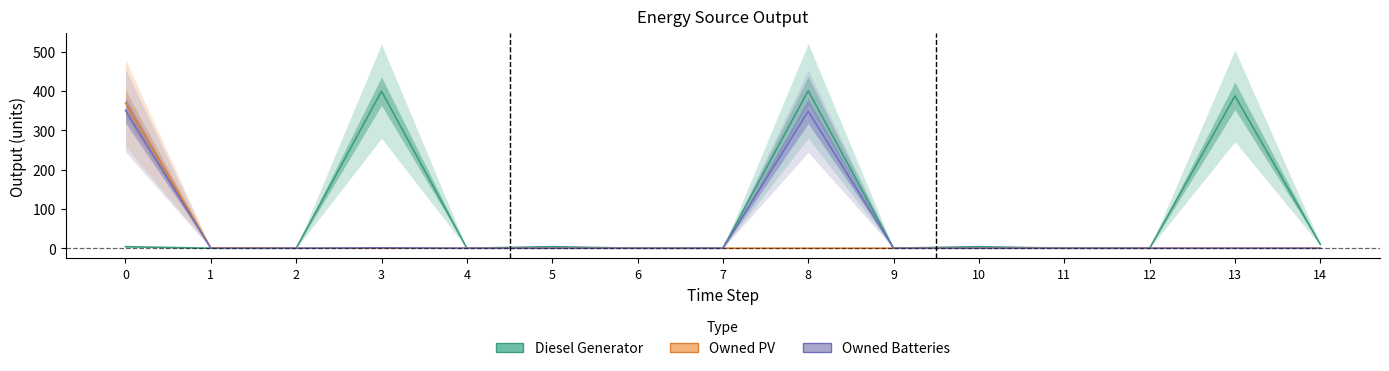

Rank the series at 6 from highest to lowest value.

Diesel Generator, Owned PV, Owned Batteries